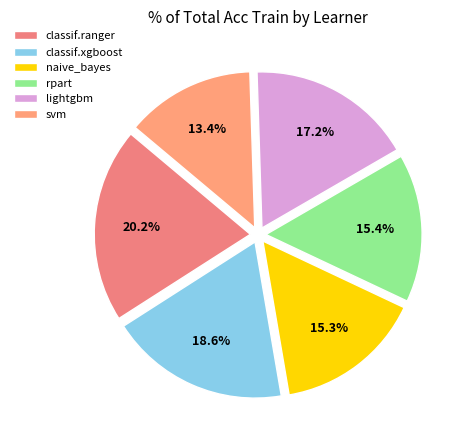

What is the smallest slice in the pie chart?

svm